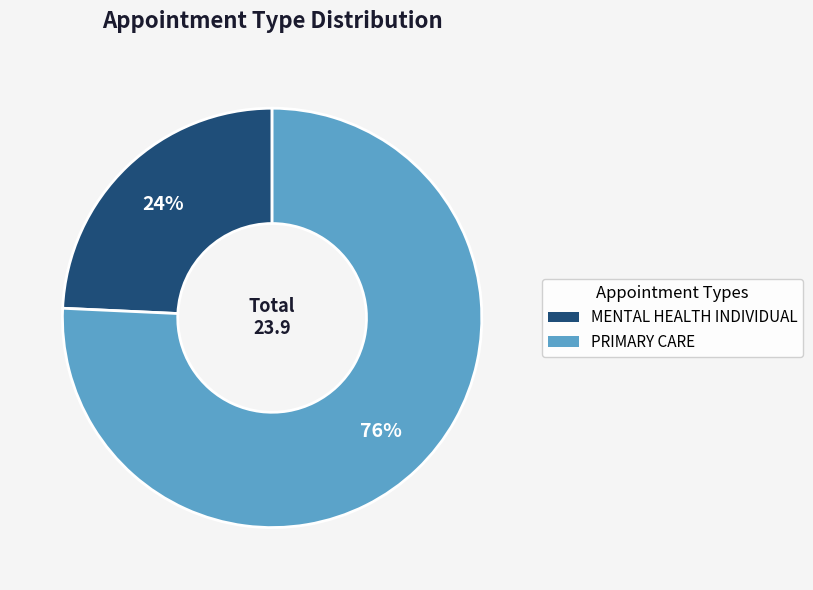

How many segments does this pie chart have?

2